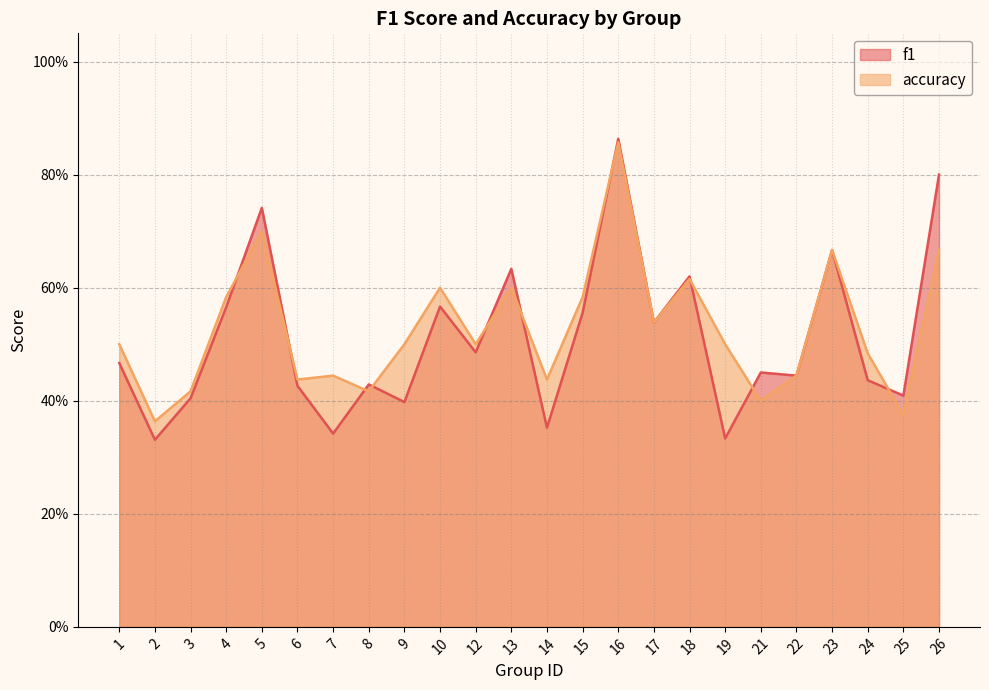

Between 16 and 25, which series saw the biggest shift?

accuracy